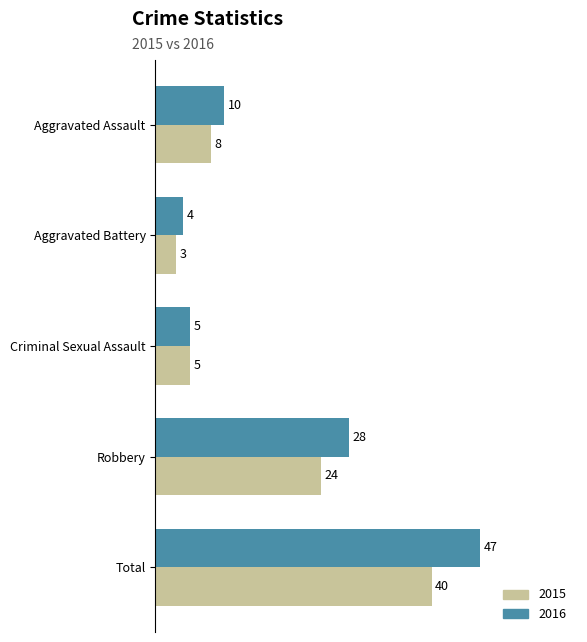

At which label is 2016 closest to 25?

Robbery